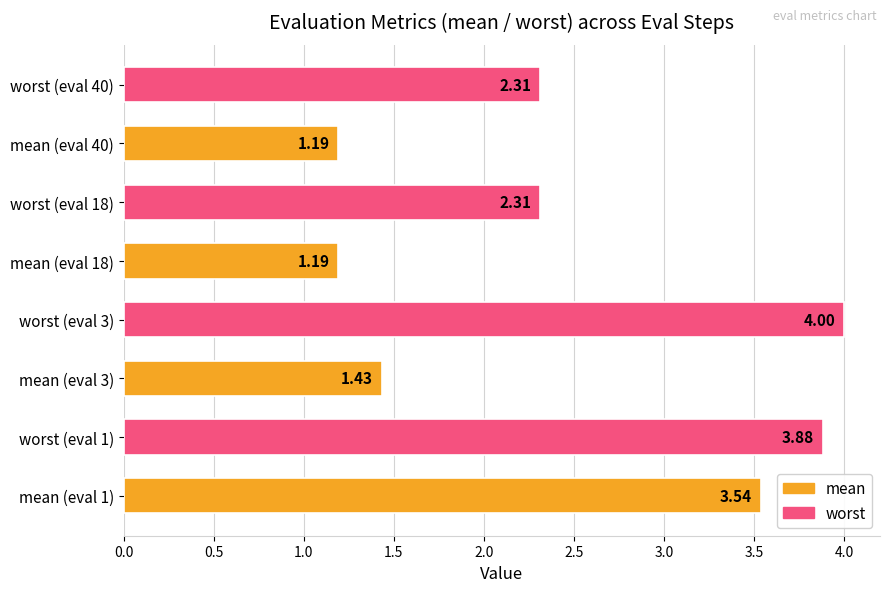

What is the difference between the maximum and minimum values?

2.8